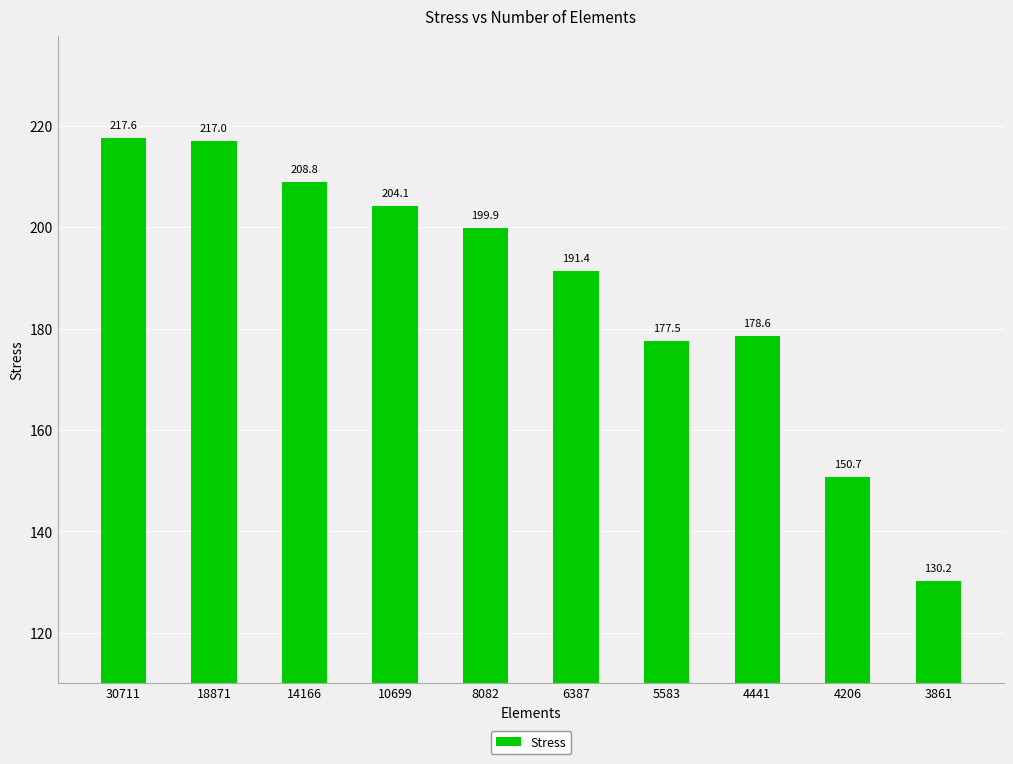

Count the number of values greater than 199.

5